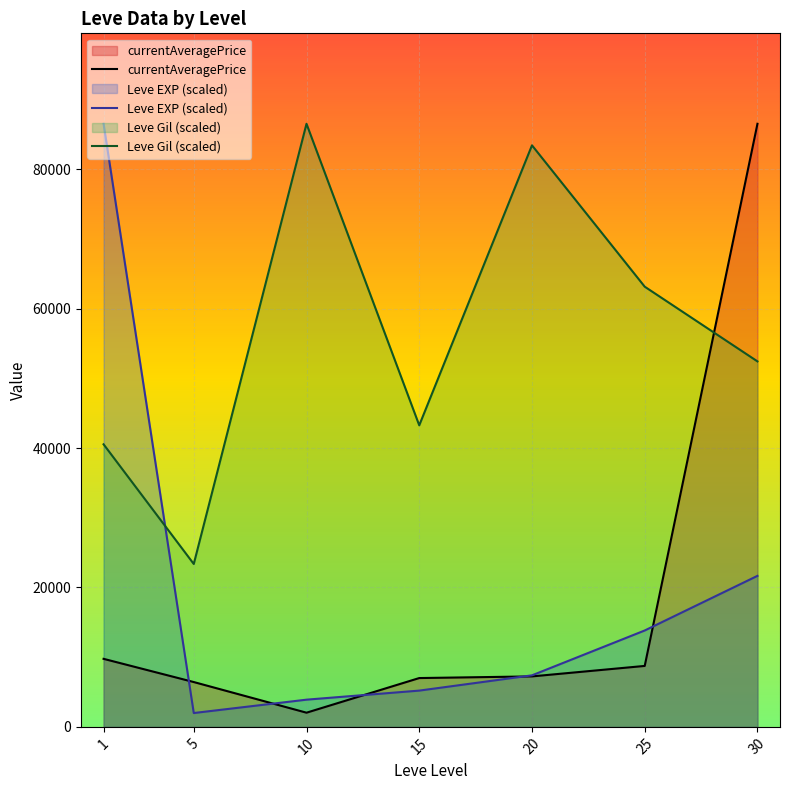

Is the value of Leve EXP (scaled) at 15 greater than the value of currentAveragePrice at 15?

No